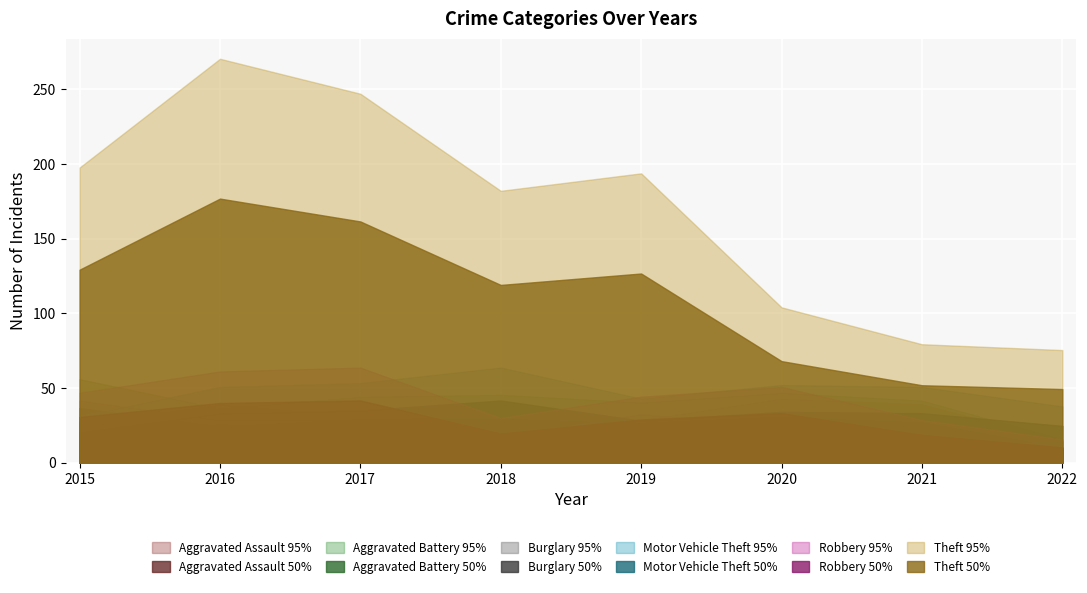

Read the Theft value at 2017, to the nearest 5.

190